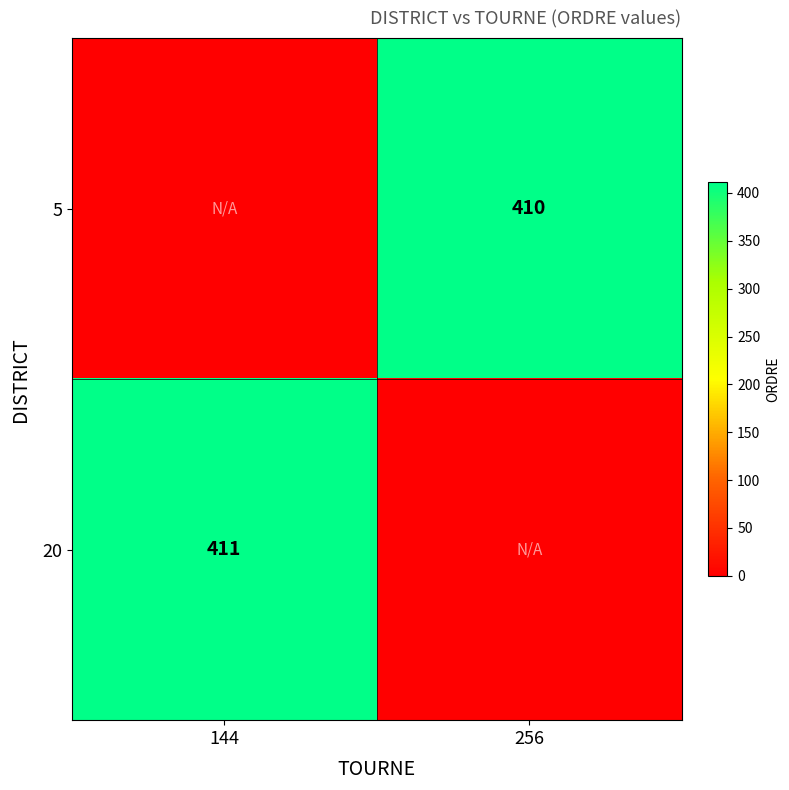

True or false: 5 has a value of 410 at 256.

True